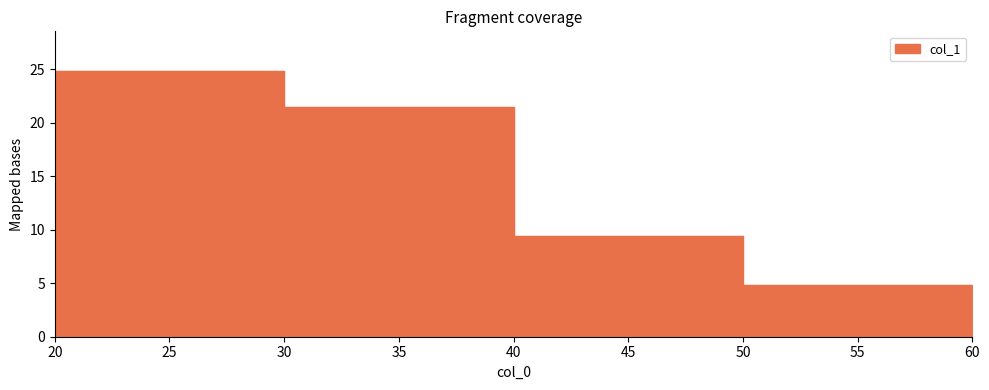

How many data points are above 9?

3